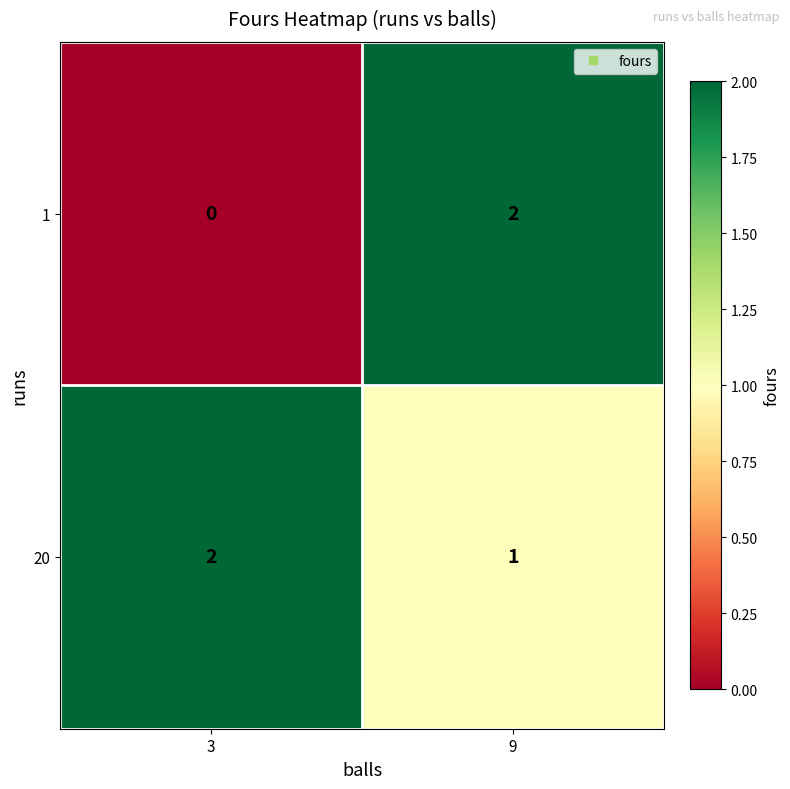

Rank the series at 3 from lowest to highest value.

1, 20